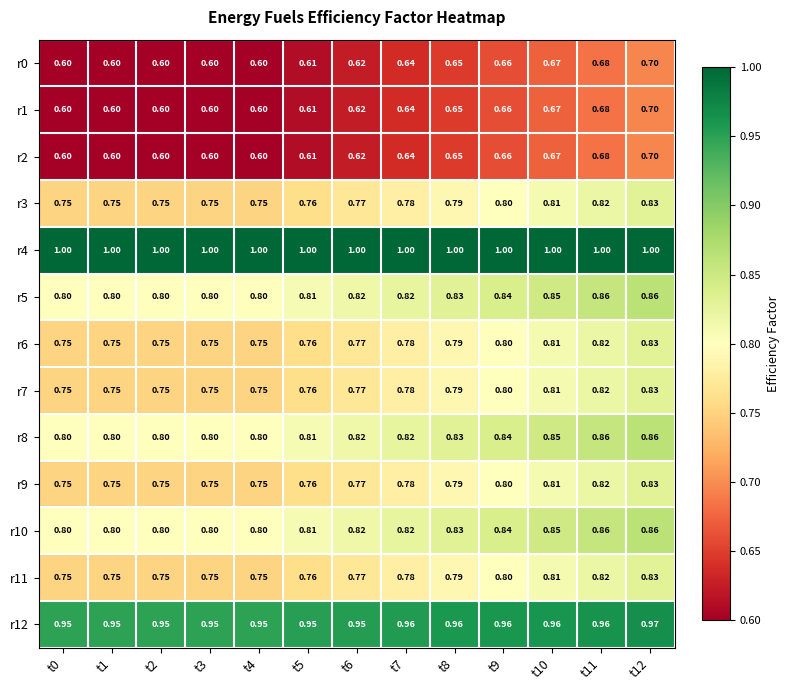

Is the value of r5 at t7 greater than the value of r4 at t6?

No